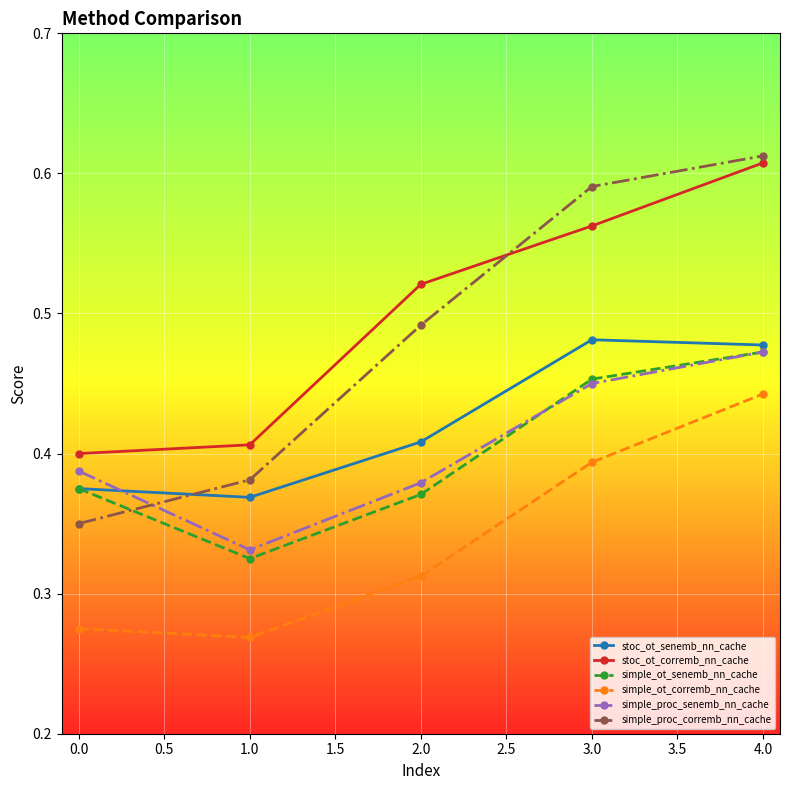

Which series has the widest spread of values?

simple_proc_corremb_nn_cache